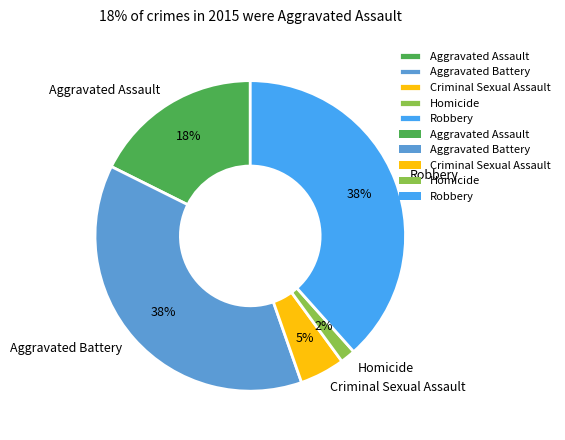

To the nearest percent, what is the difference between the Homicide and Criminal Sexual Assault slice percentages?

3%